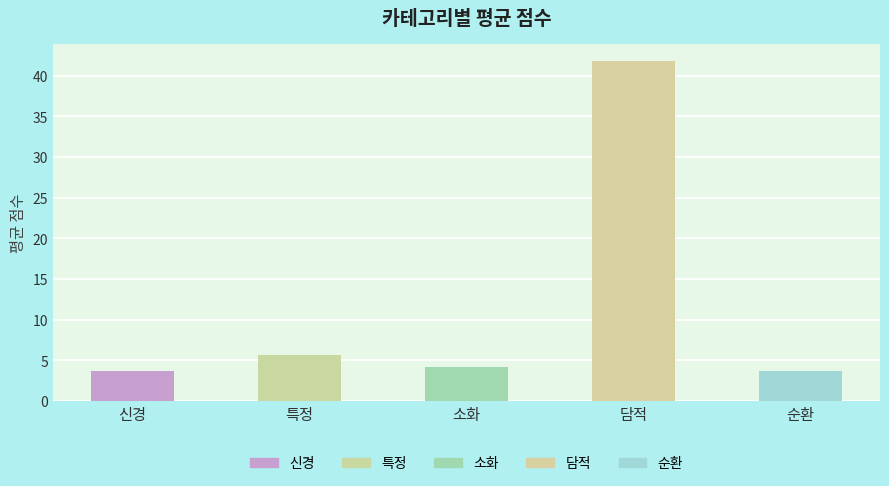

What is the value of the 1st bar from the left?

3.8